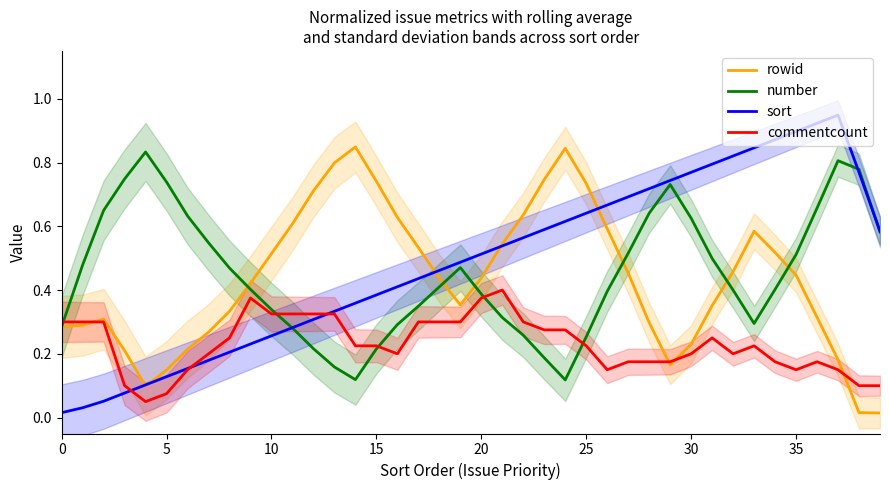

Count the number of data series in this chart.

4